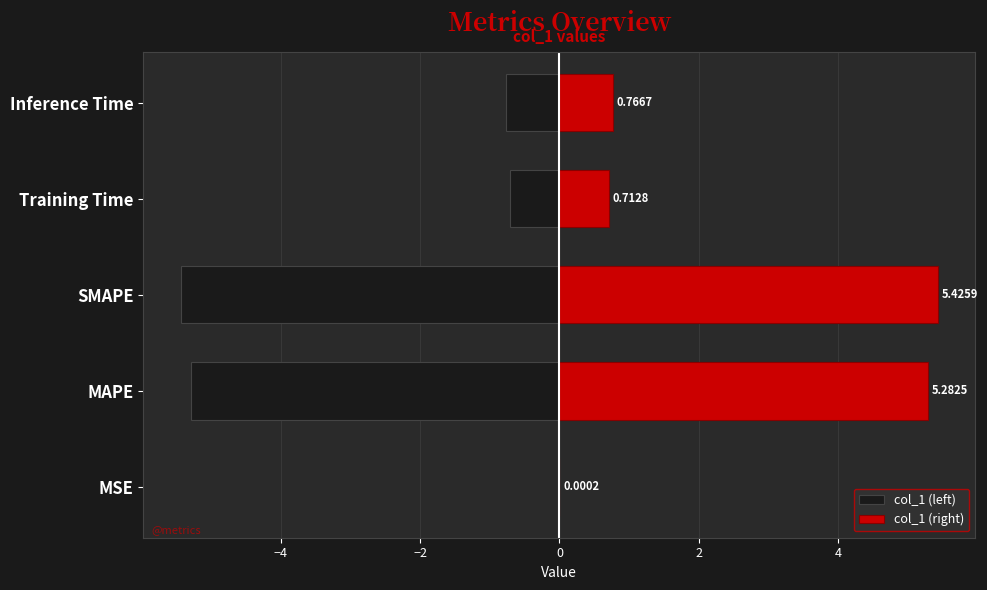

Count the number of data series in this chart.

2